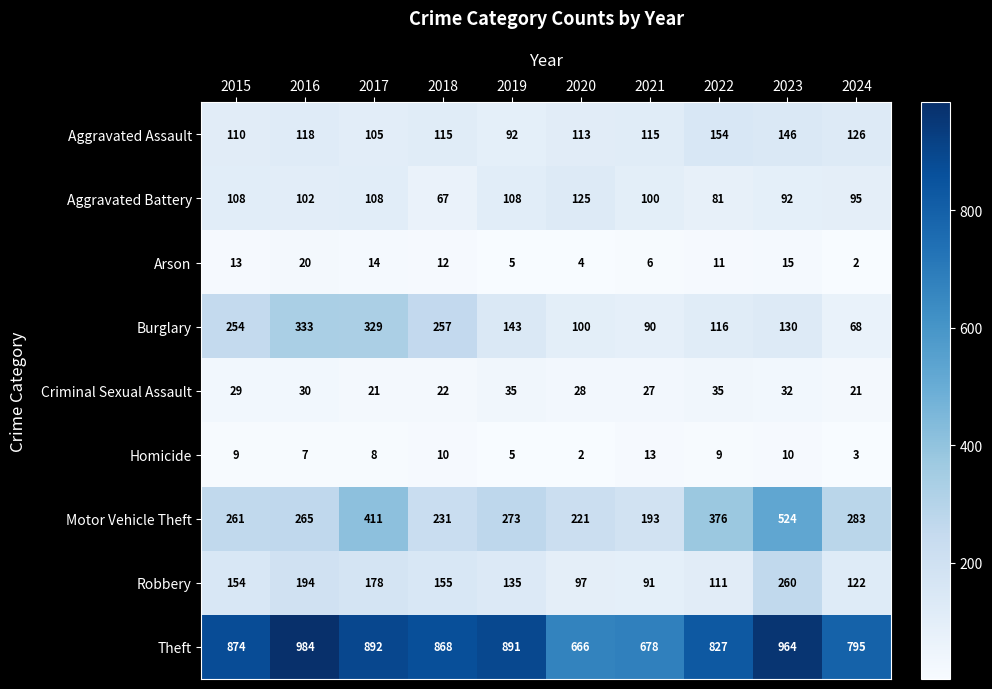

At which category does the chart reach its peak across all series?

2016